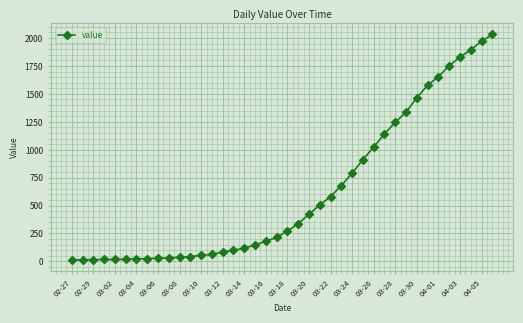

What is the difference between the maximum and second lowest values?

2018